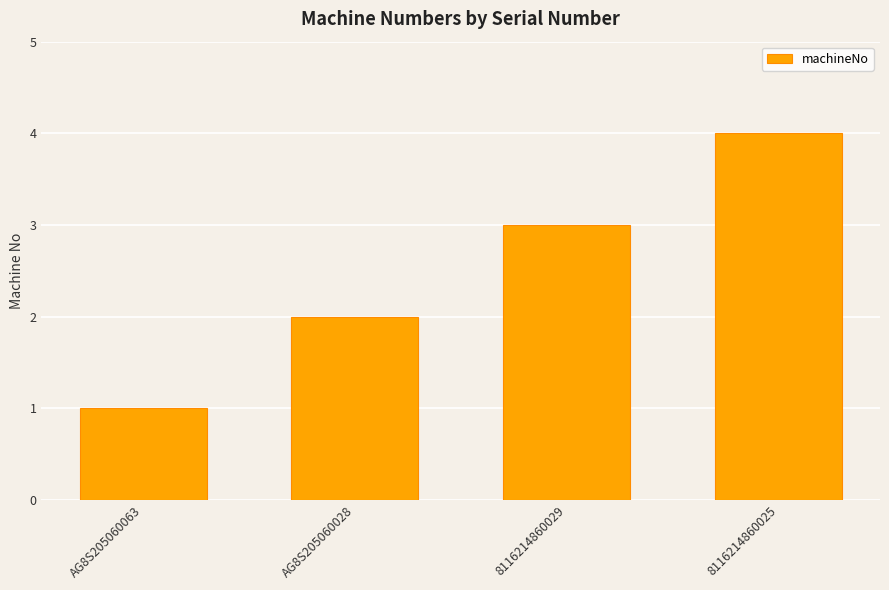

How many data points are less than 3?

2